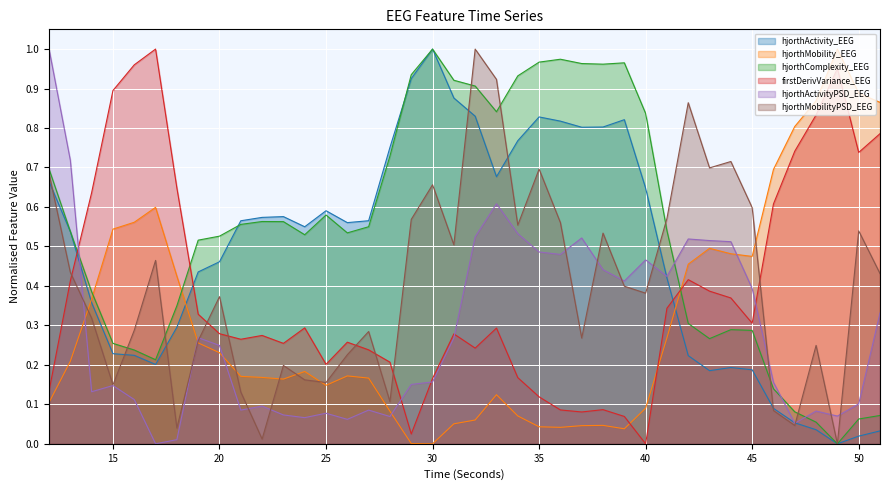

List the series in order of their peak value, lowest first.

hjorthActivity_EEG, hjorthMobility_EEG, hjorthComplexity_EEG, firstDerivVariance_EEG, hjorthActivityPSD_EEG, hjorthMobilityPSD_EEG